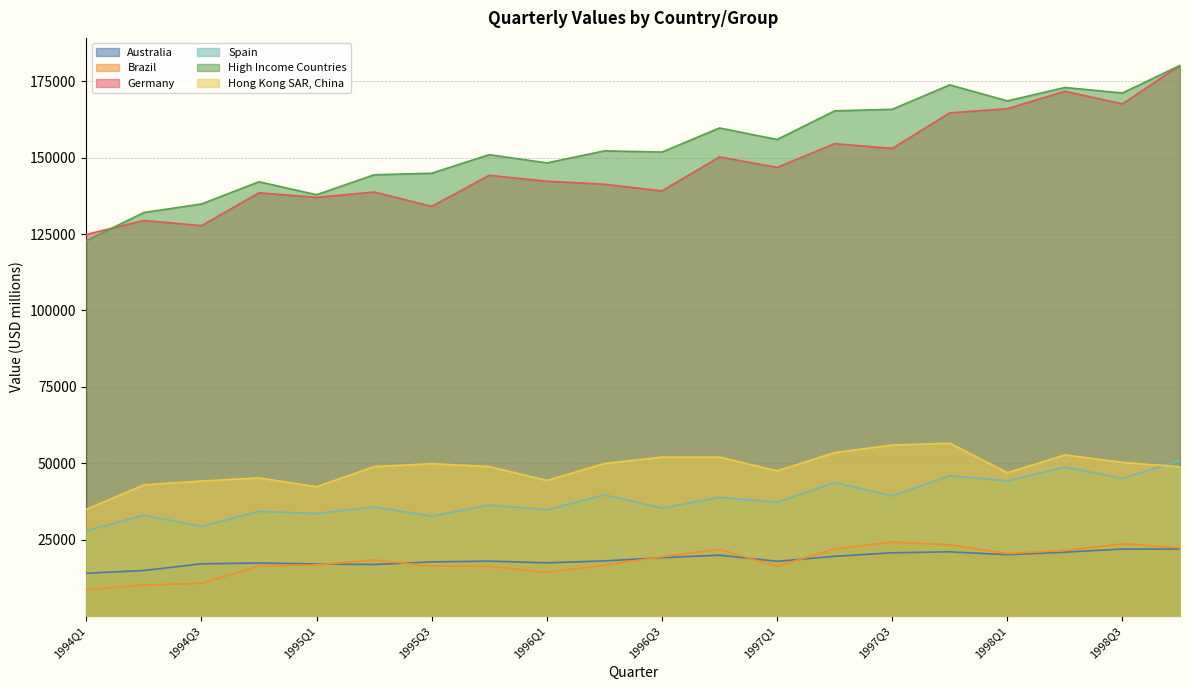

What is the minimum value shown in the chart?

8572.5